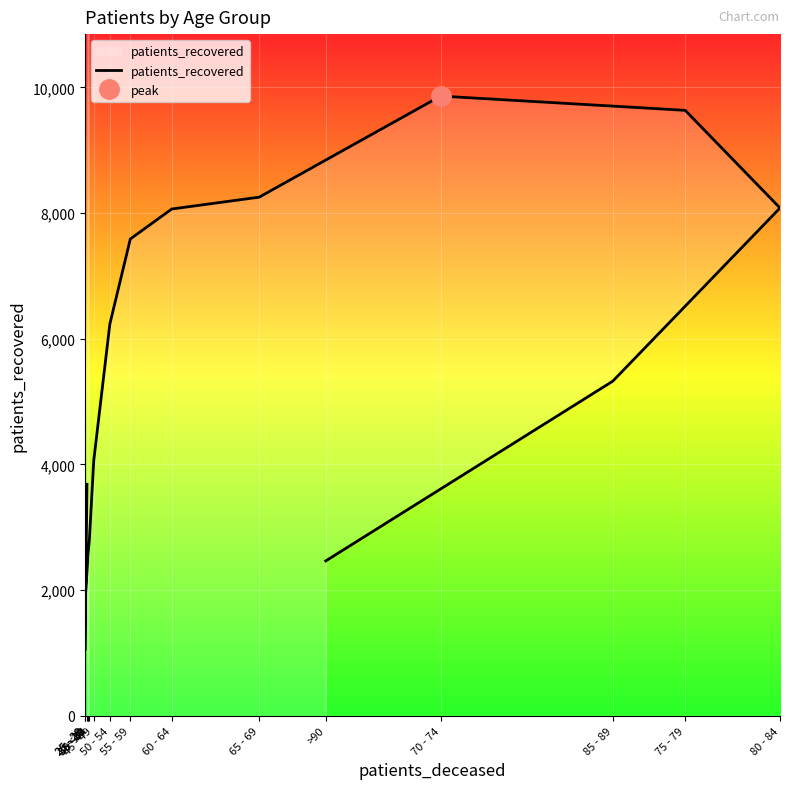

What is the difference between the values at <20 and >90?

1219